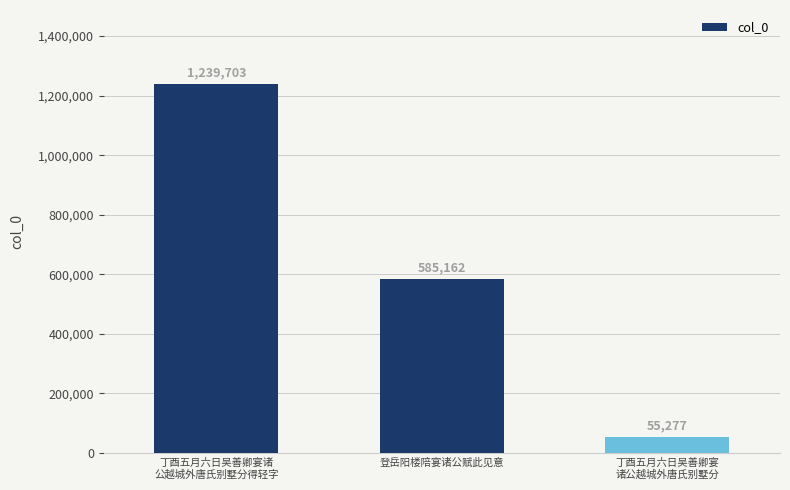

What is the difference between the second highest and minimum values?

529885